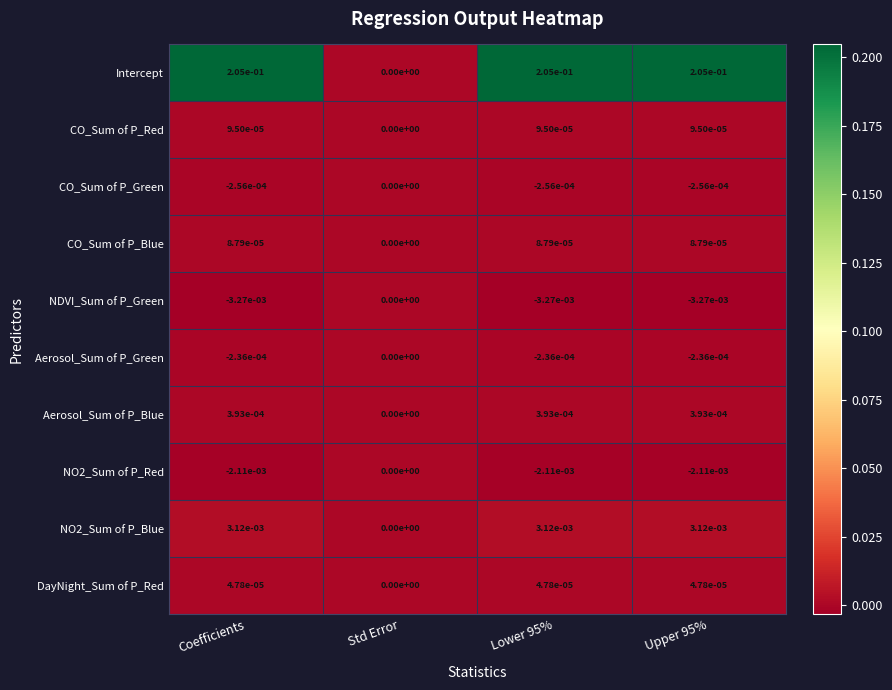

Which category has the highest value in the Aerosol_Sum of P_Green series?

Std Error